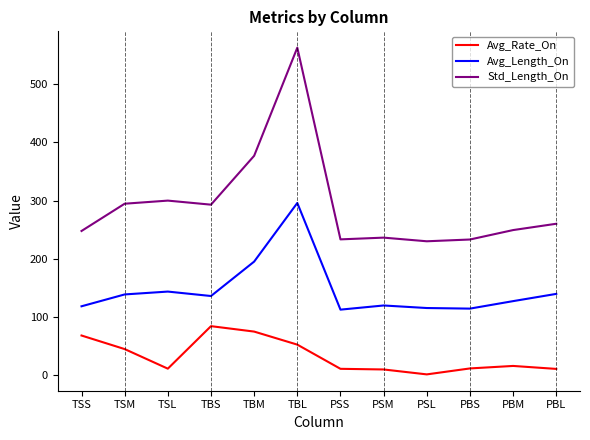

How many categories are shown in the chart?

12